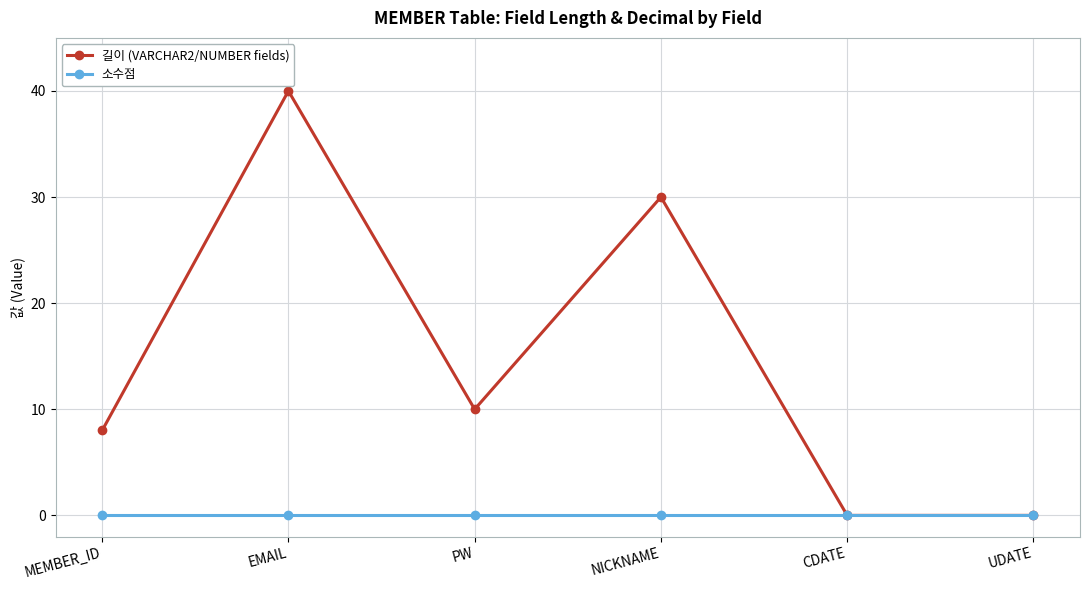

Reading right to left, extract all data points from this chart.

길이 (VARCHAR2/NUMBER fields): UDATE=0	CDATE=0	NICKNAME=30	PW=10	EMAIL=40	MEMBER_ID=8
소수점: UDATE=0	CDATE=0	NICKNAME=0	PW=0	EMAIL=0	MEMBER_ID=0